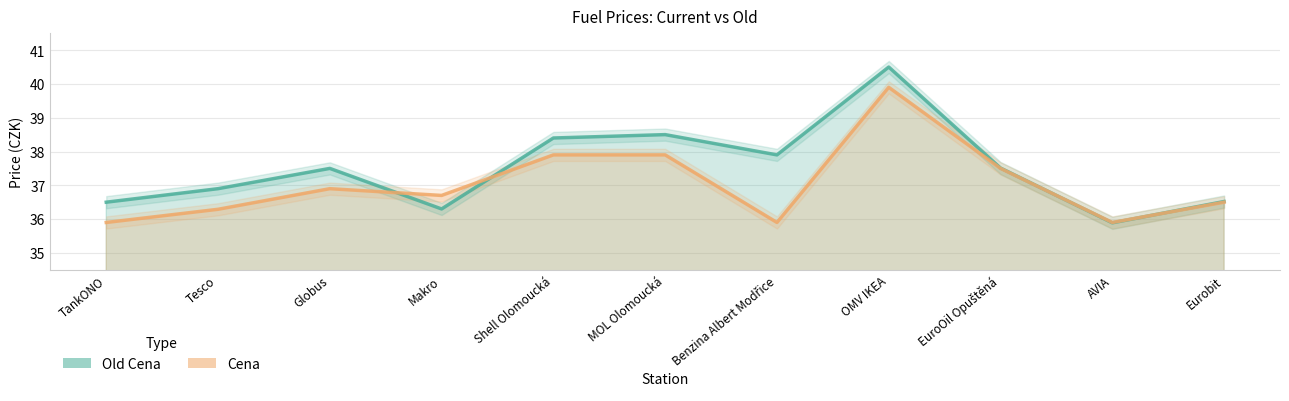

What is the value of the Cena point at the 7th from the left?

35.9